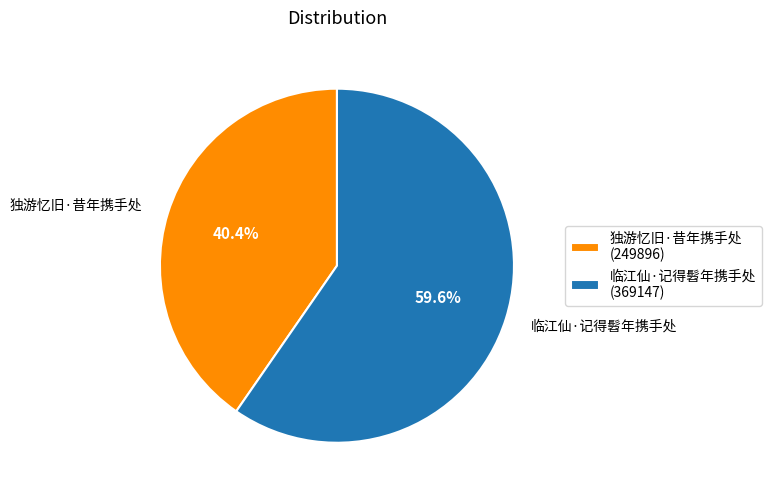

What is the smallest slice in the pie chart?

独游忆旧·昔年携手处